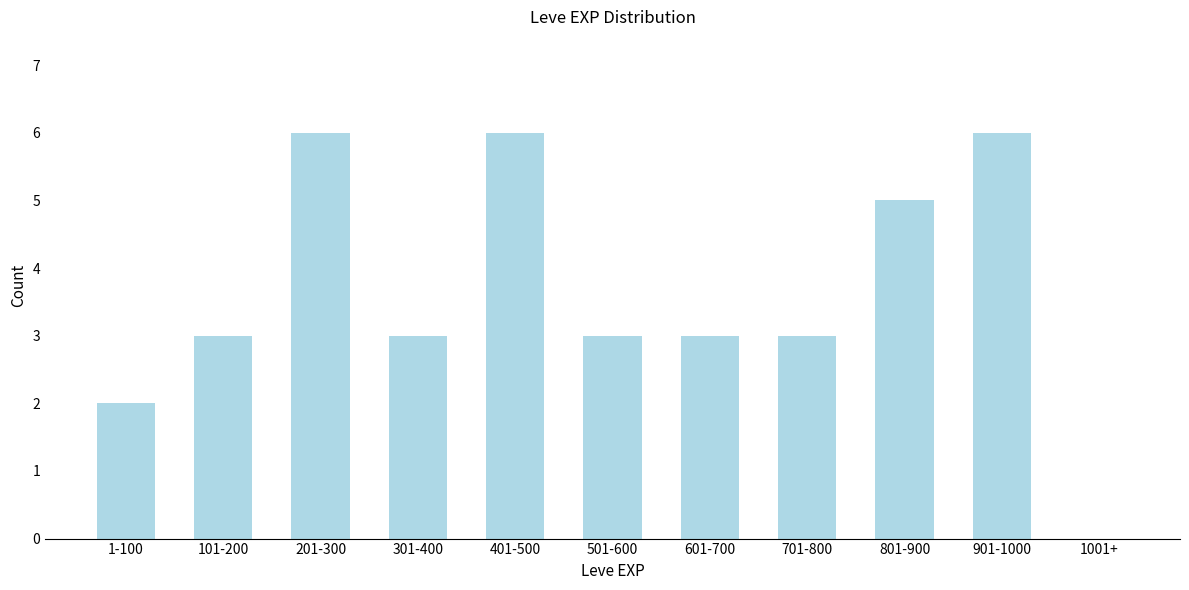

Reading left to right, what are all the values shown in this chart?

1-100=2	101-200=3	201-300=6	301-400=3	401-500=6	501-600=3	601-700=3	701-800=3	801-900=5	901-1000=6	1001+=0